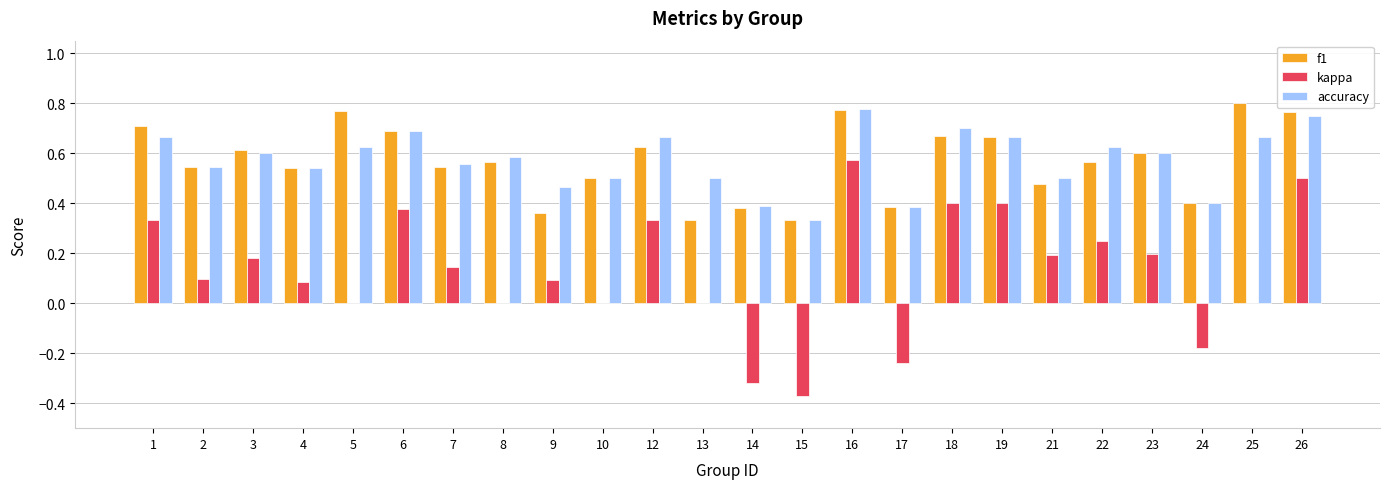

The value of f1 at 2 is 0.5. True or false?

True